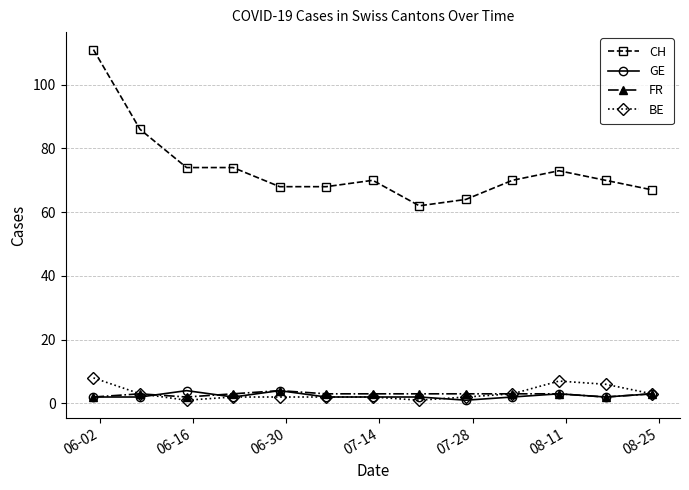

True or false: CH has more than 0 interior local peaks.

True